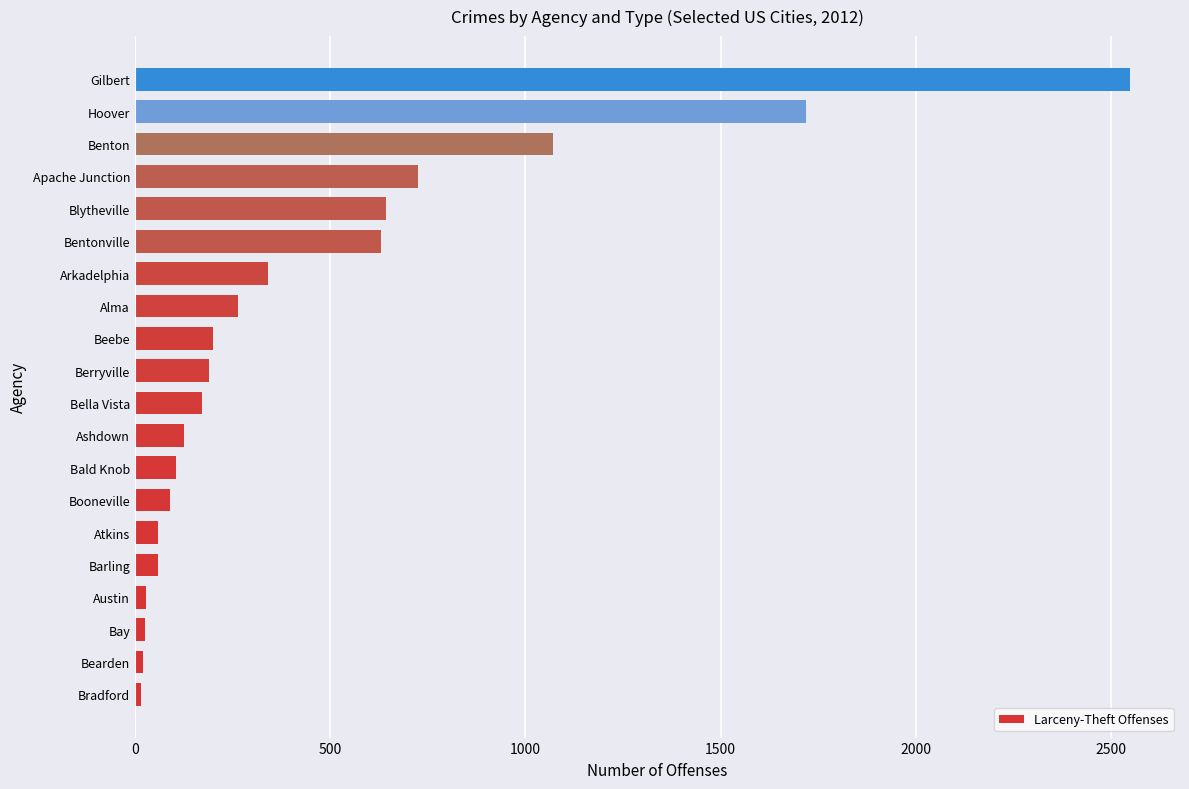

How many series are shown in this chart?

1